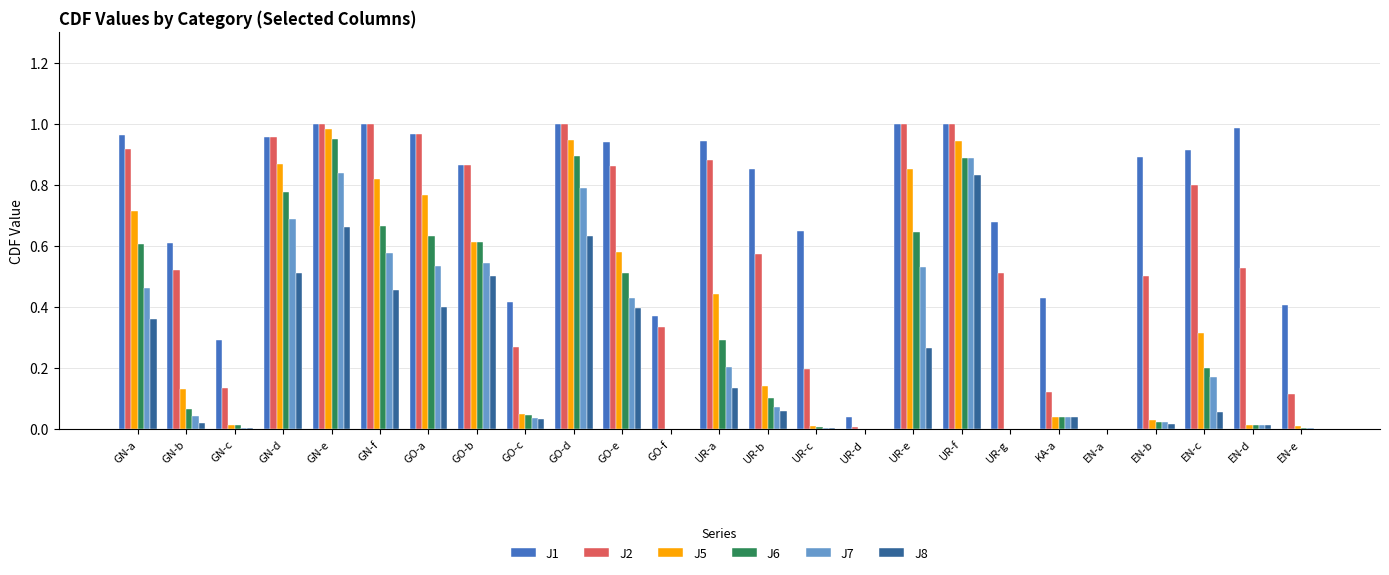

Is the value of J5 at EN-d greater than the value of J8 at UR-e?

No